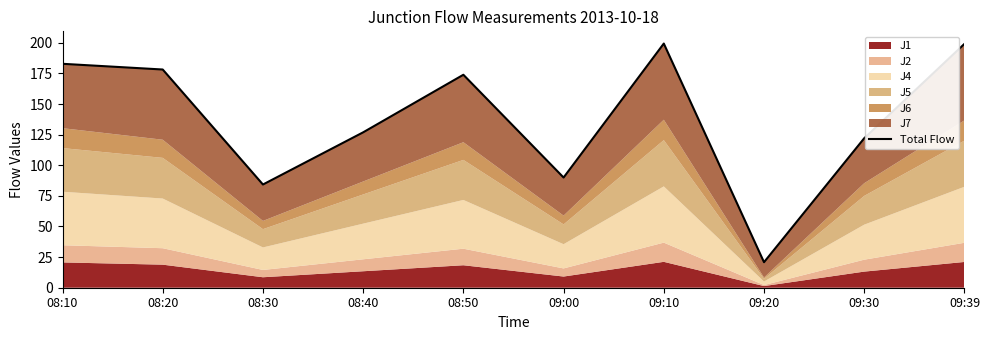

Between 08:40 and 08:20, which is larger?

08:20